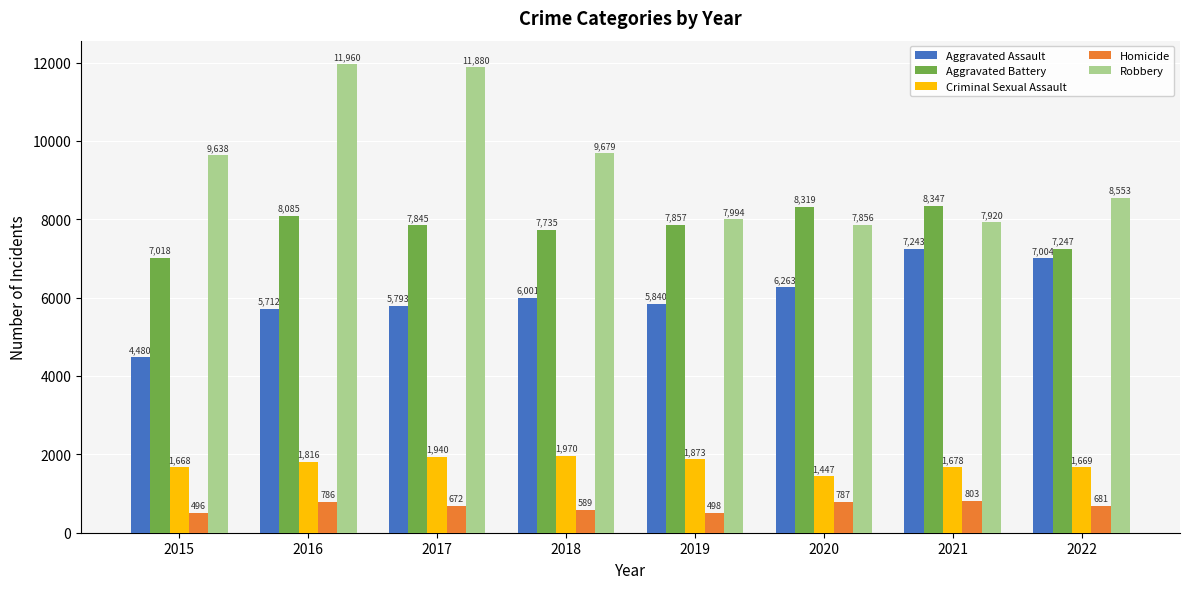

Are the bars horizontal?

No